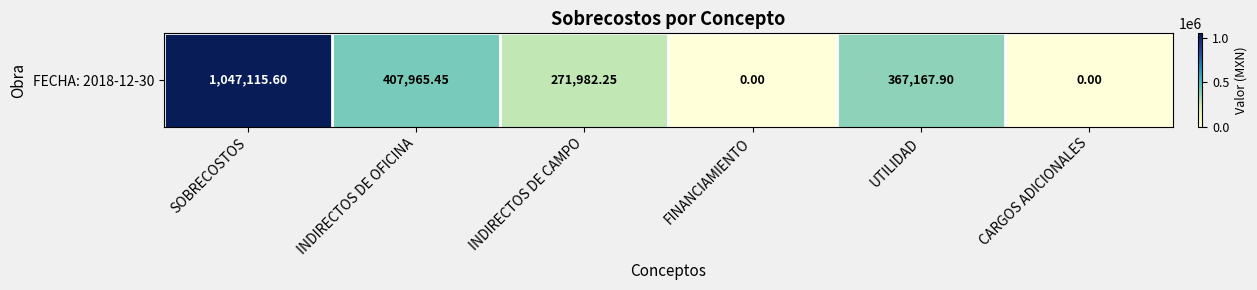

What is the ratio of the value at INDIRECTOS DE CAMPO to the value at INDIRECTOS DE OFICINA?

0.7